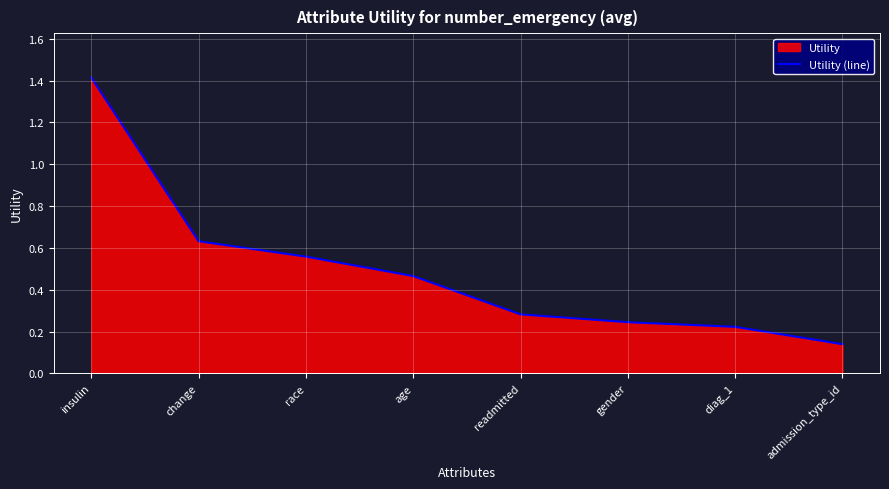

Is it true that the value at readmitted is 0.4?

False